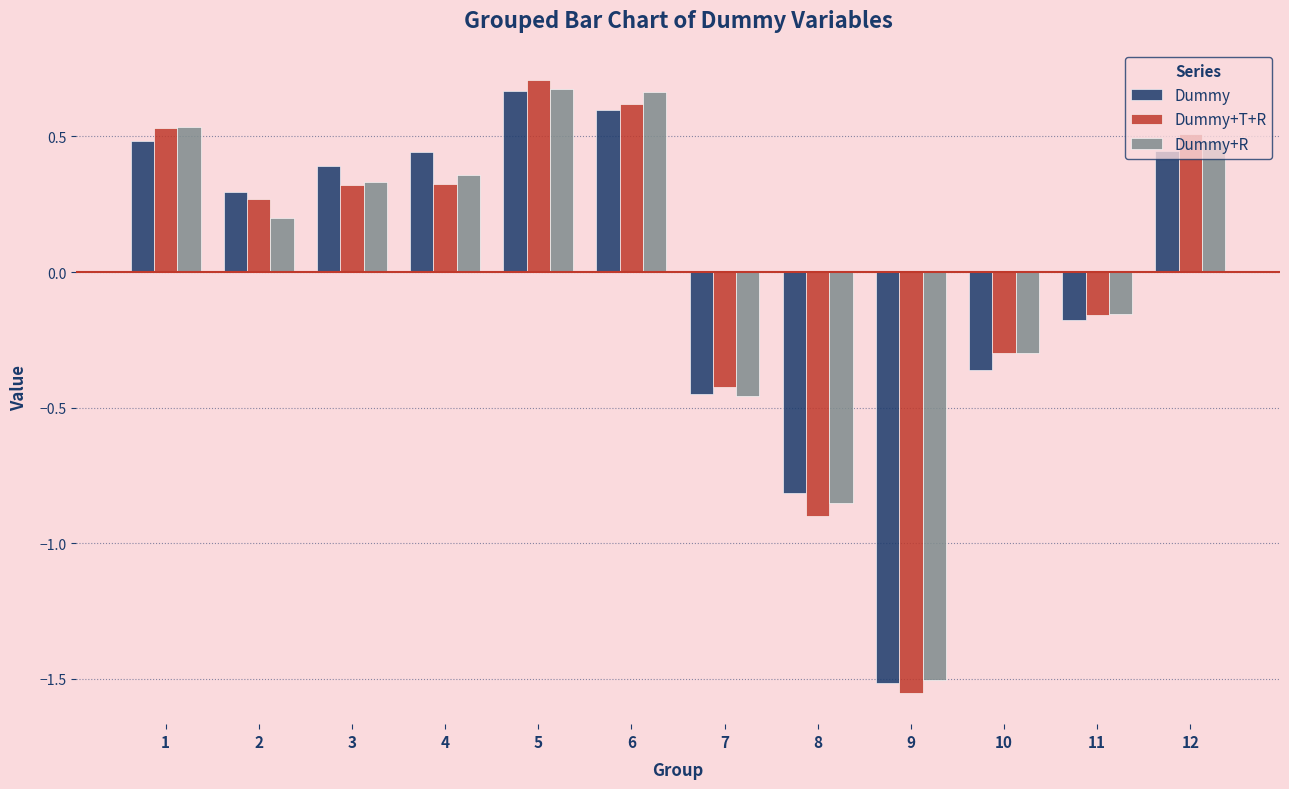

Is the value of Dummy at 12 greater than the value of Dummy+T+R at 11?

Yes